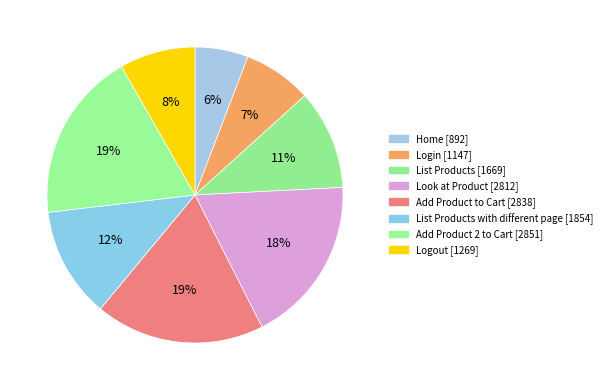

Count the number of slices in the pie.

8